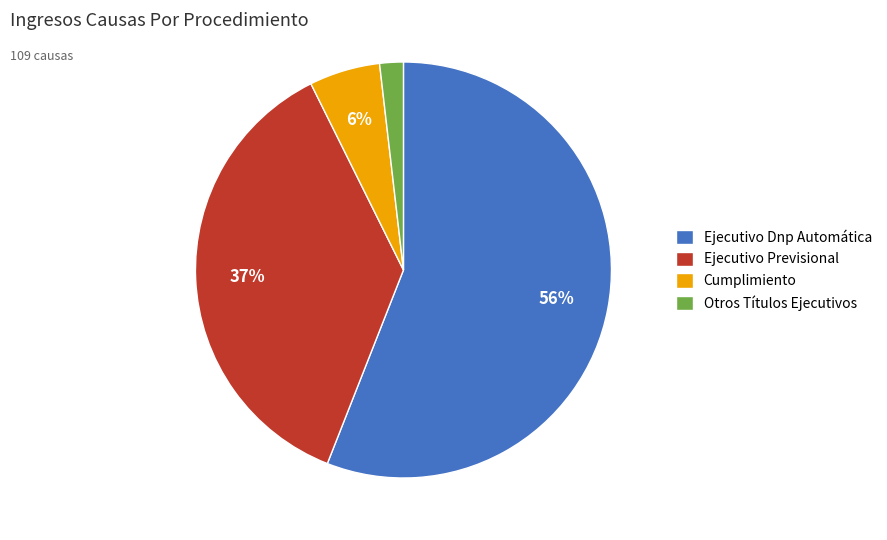

What is the smallest slice in the pie chart?

Otros Títulos Ejecutivos